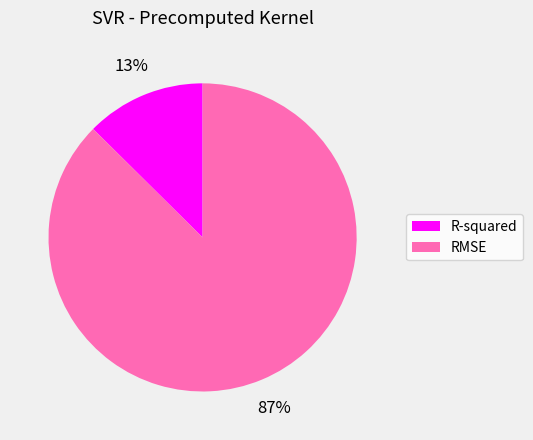

Rank the categories by value from highest to lowest.

RMSE, R-squared